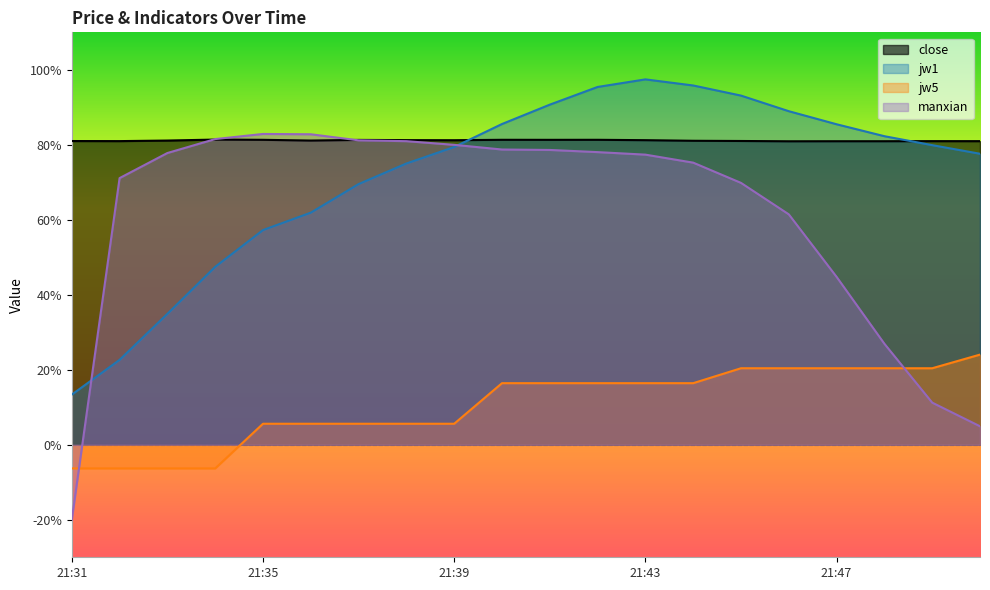

Does the chart display data point markers on the line(s)?

No